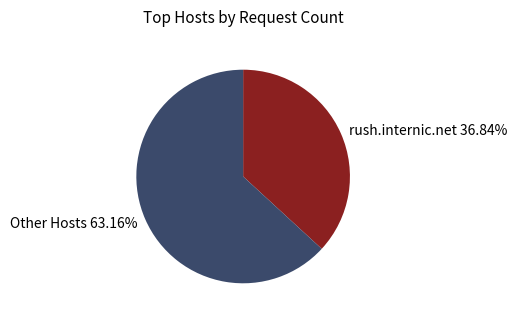

Approximately how many times larger is the value at Other Hosts 63.16% compared to rush.internic.net 36.84%?

1.7